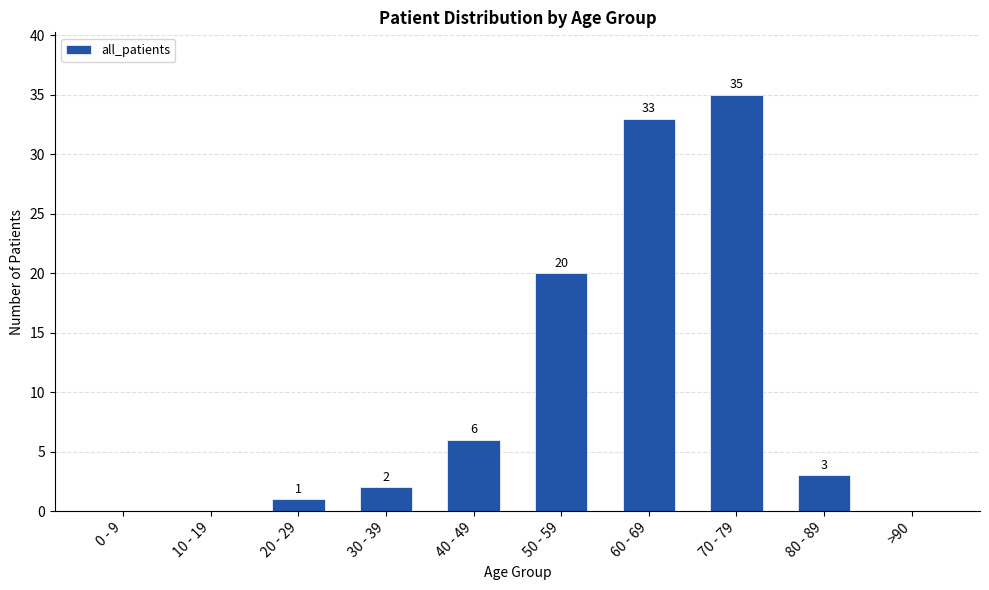

What is the greatest value displayed?

35